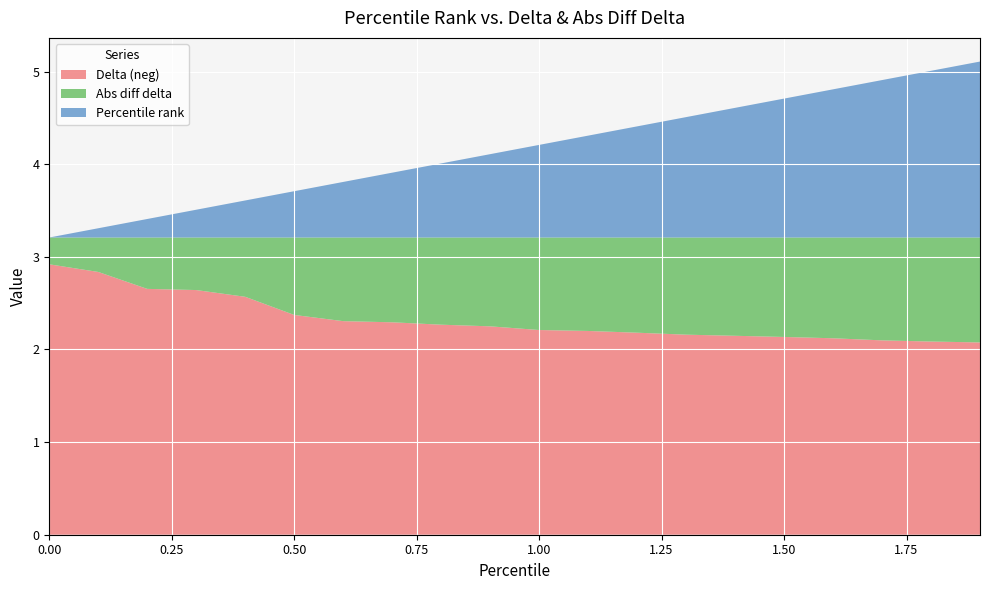

Reading right to left, what are all the values shown in this chart?

Abs diff delta: 1.1	1.1	1.1	1.1	1.1	1.1	1.0	1.0	1.0	1.0	1.0	0.9	0.9	0.9	0.8	0.6	0.6	0.6	0.4	0.3
Delta (neg): 2.1	2.1	2.1	2.1	2.1	2.1	2.2	2.2	2.2	2.2	2.3	2.3	2.3	2.3	2.4	2.6	2.6	2.7	2.8	2.9
Percentile rank: 1.9	1.8	1.7	1.6	1.5	1.4	1.3	1.2	1.1	1.0	0.9	0.8	0.7	0.6	0.5	0.4	0.3	0.2	0.1	0.0